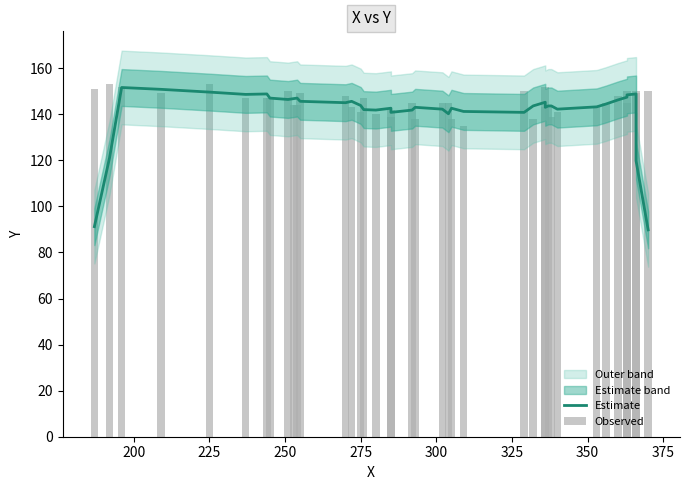

Which series has the widest spread of values?

Estimate